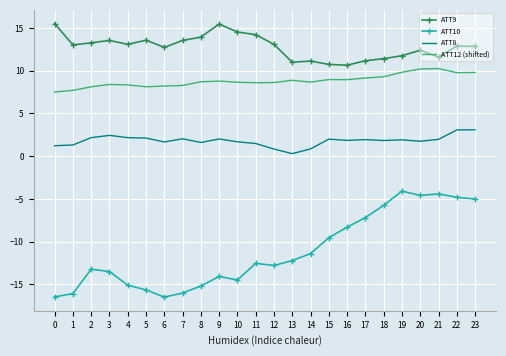

What is the sum of all ATT9 values?

307.0